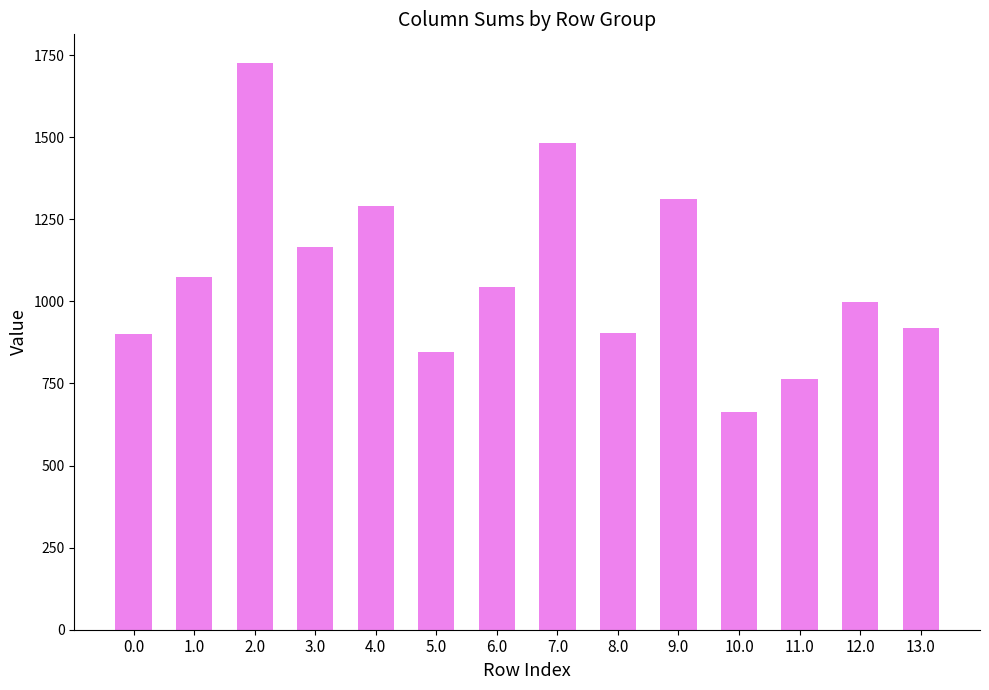

Is it true that the value at 7.0 is 1481.2?

True